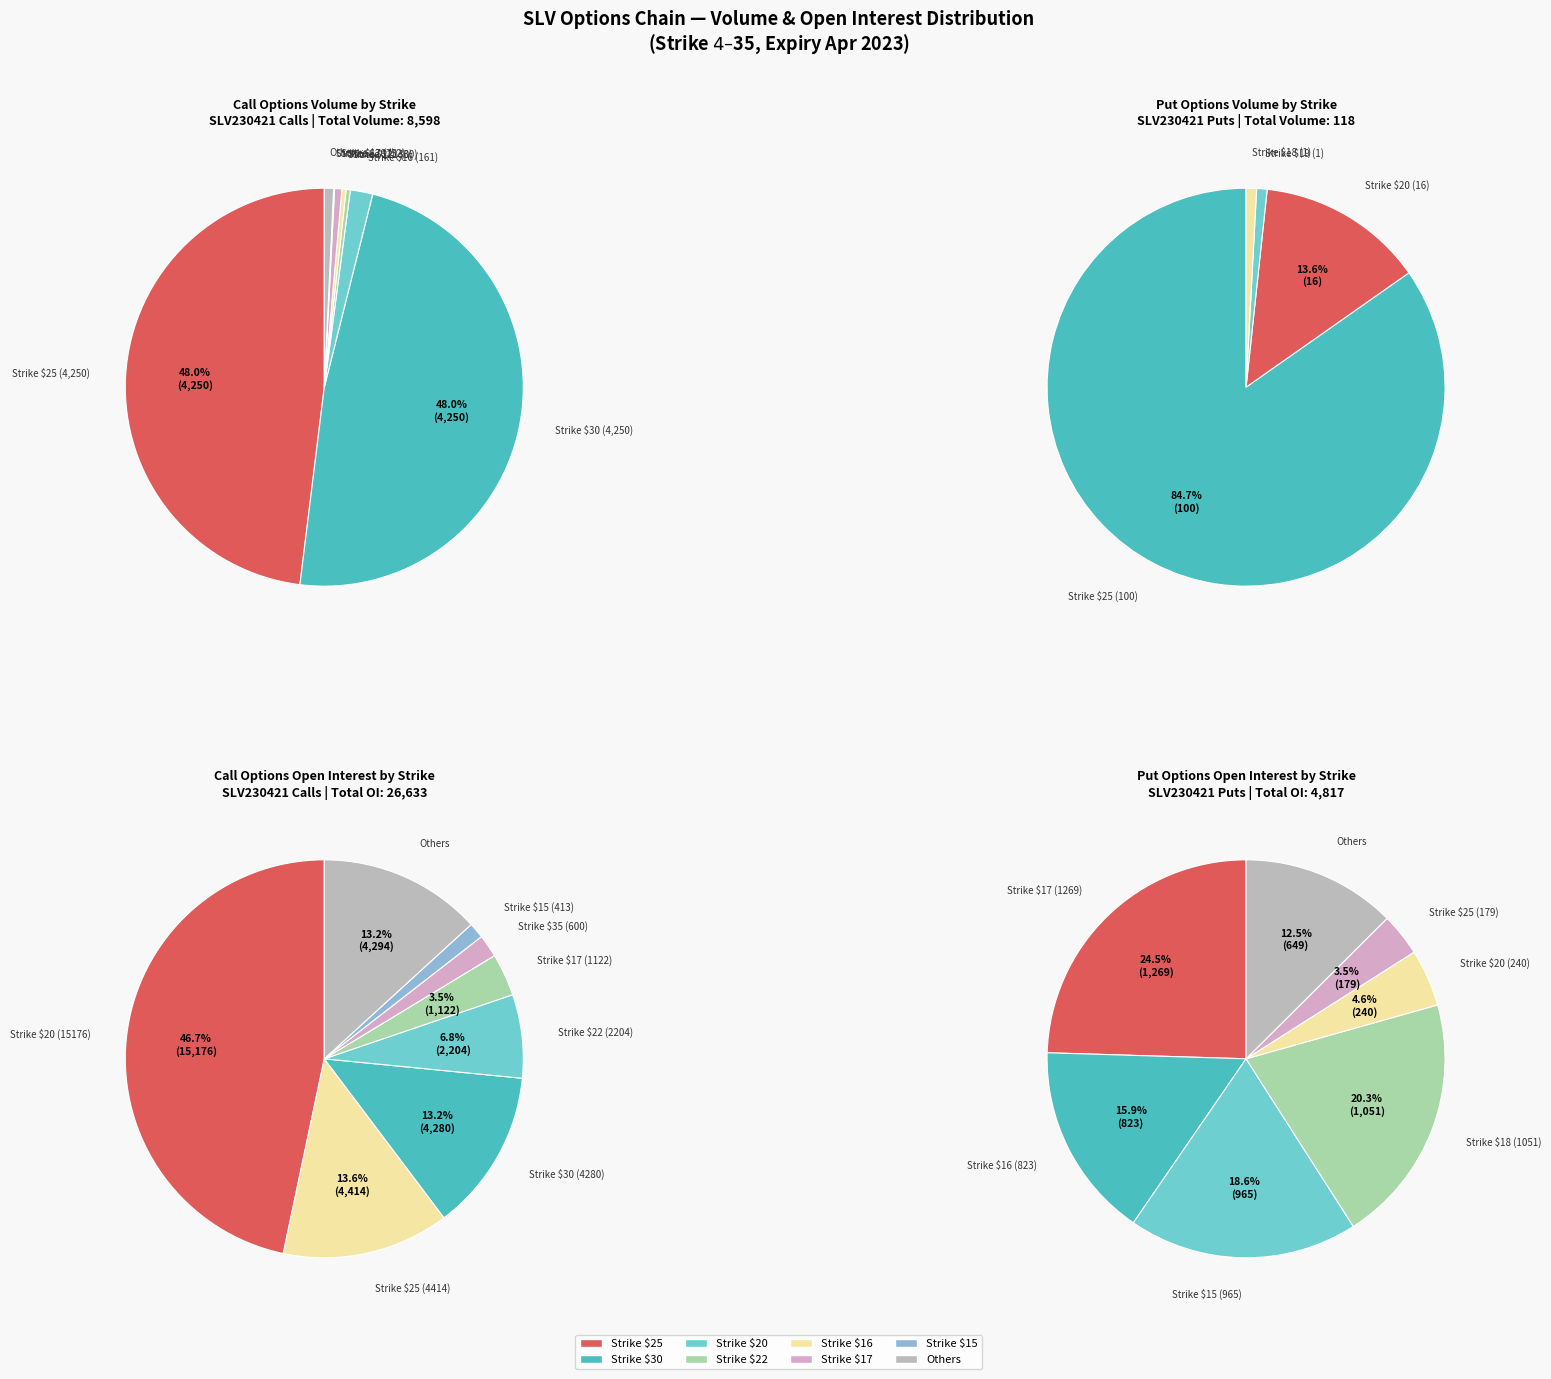

What percentage do 19 and 24 together represent?

0.3%